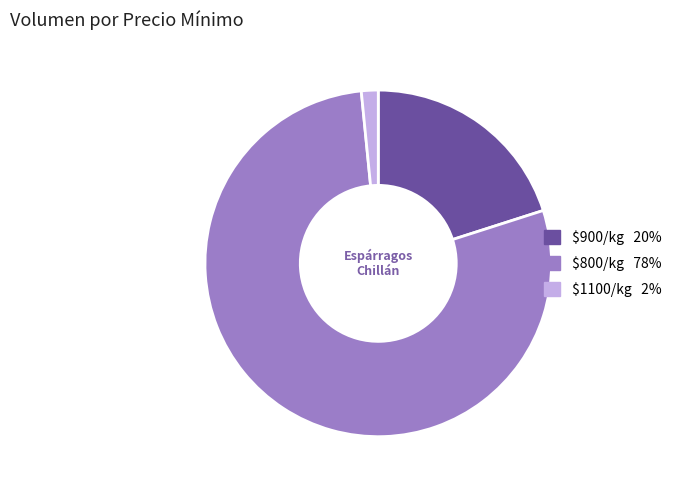

Does any single category account for the majority?

Yes